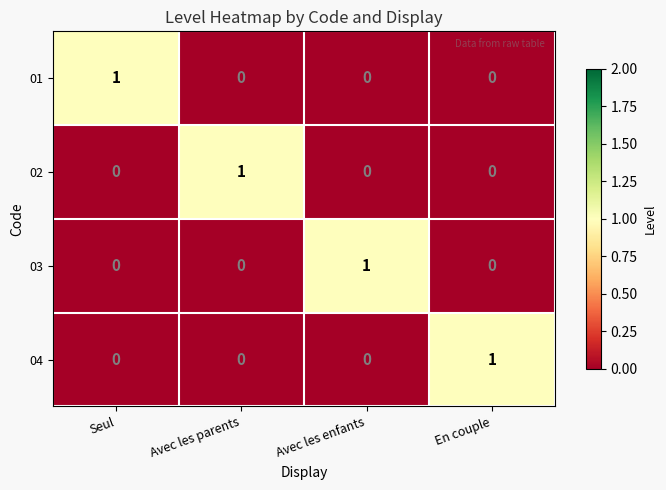

The 03 series shows 1 at Avec les parents. True or false?

False